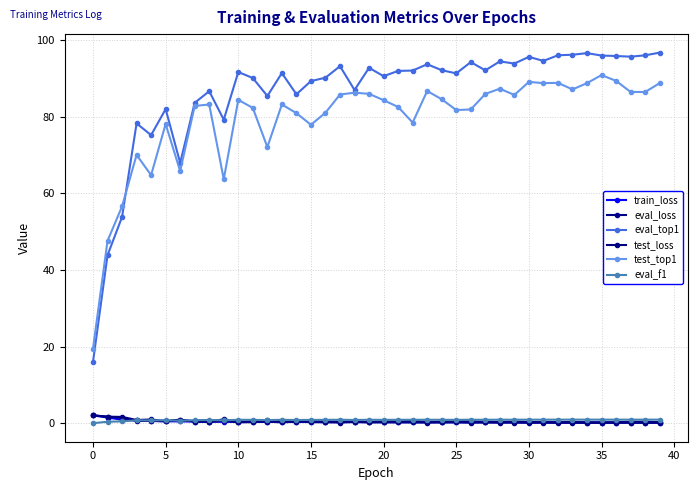

How many intersections are there between eval_top1 and test_top1?

1